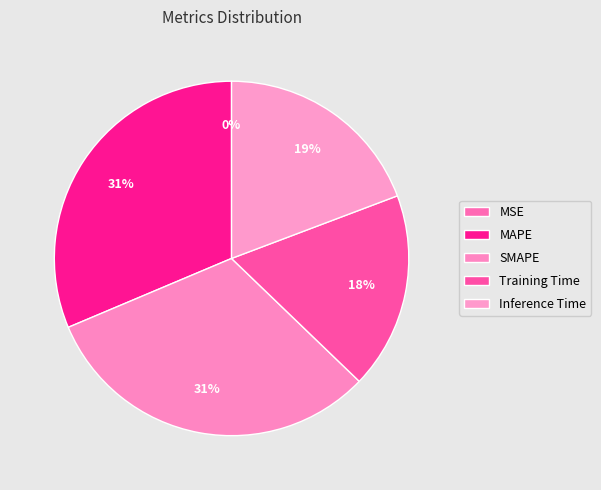

Does any single category account for the majority?

No